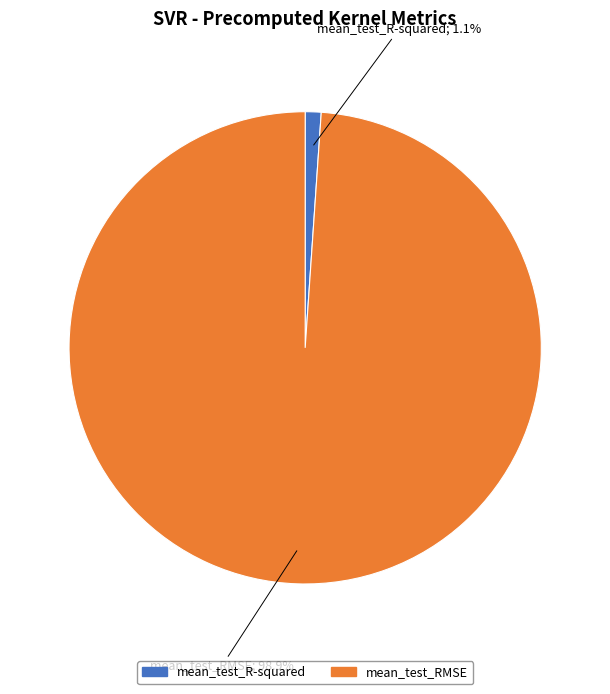

What is the majority slice?

mean_test_RMSE